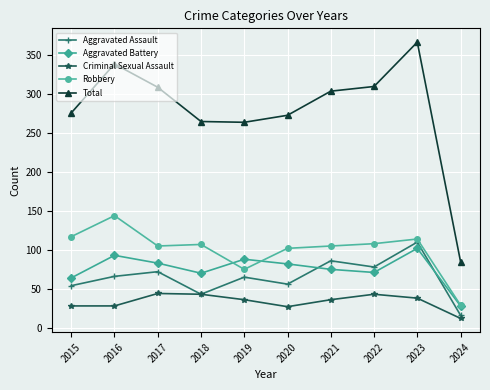

True or false: Aggravated Assault has a value of 30 at 2023.

False